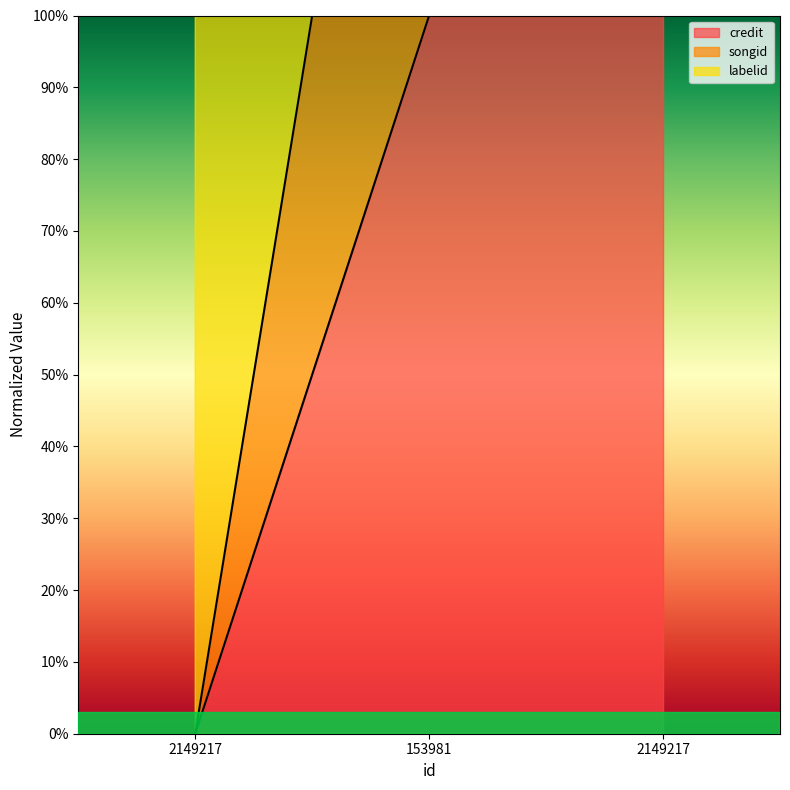

Reading left to right, extract all data points from this chart.

credit: 2149217=100	153981=200	2149217=200
songid: 2149217=0	153981=100	2149217=100
labelid: 2149217=0	153981=200	2149217=200